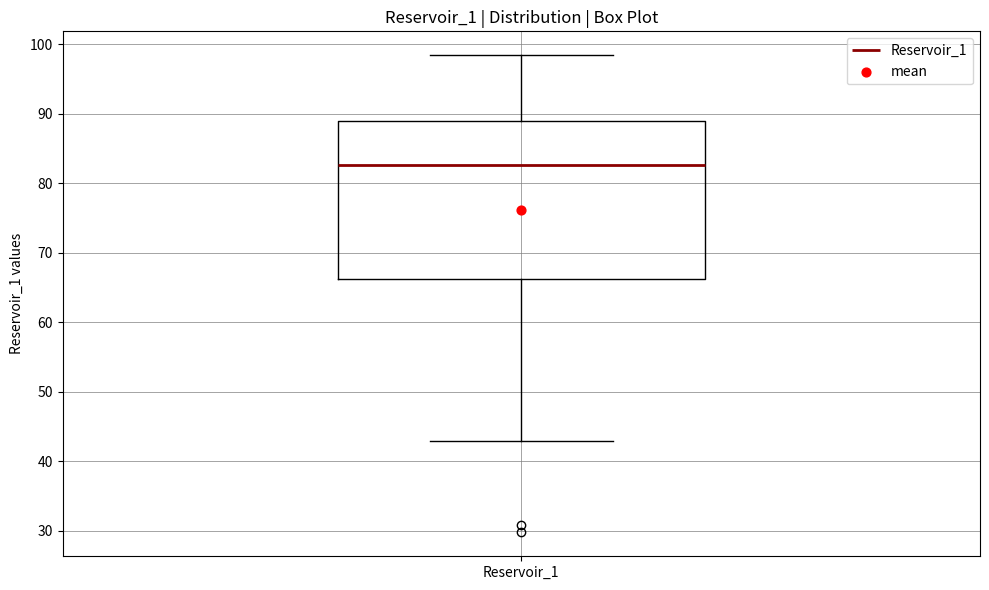

Transcribe this box plot: give where the median line is, the range the box spans, and where the two whiskers end, as read against the y-axis. The values are not printed on the chart, so give them approximately, as read against the axis.

median 83, box 66 to 89, whiskers 43 to 98